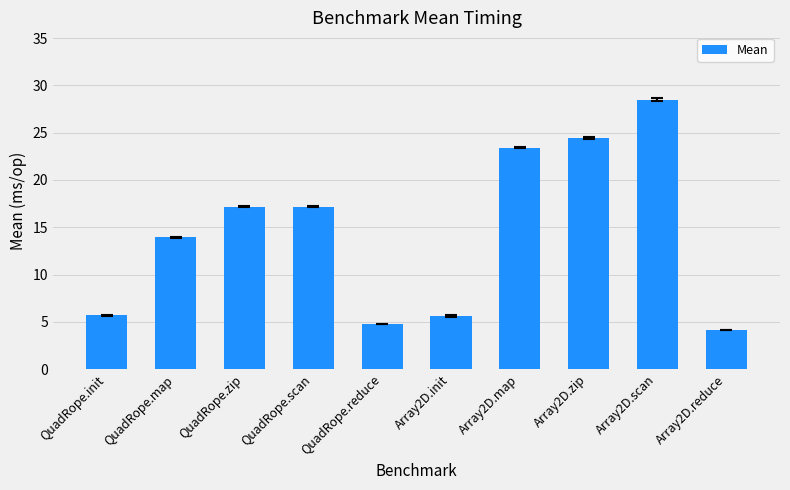

What is the approximate value at Array2D.zip?

24.4